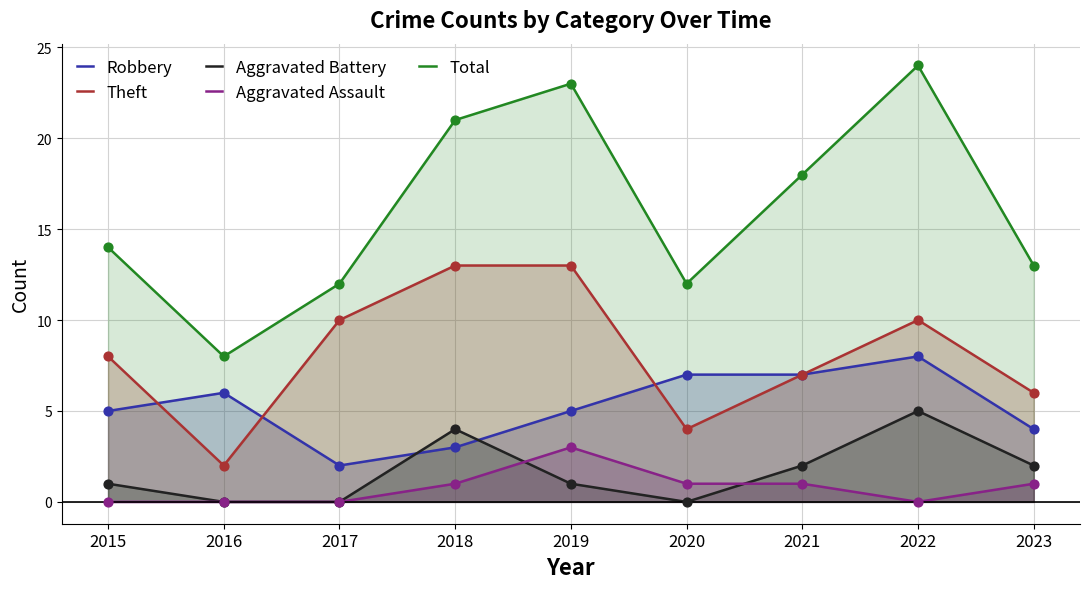

Which series reaches the minimum Y coordinate?

Aggravated Battery